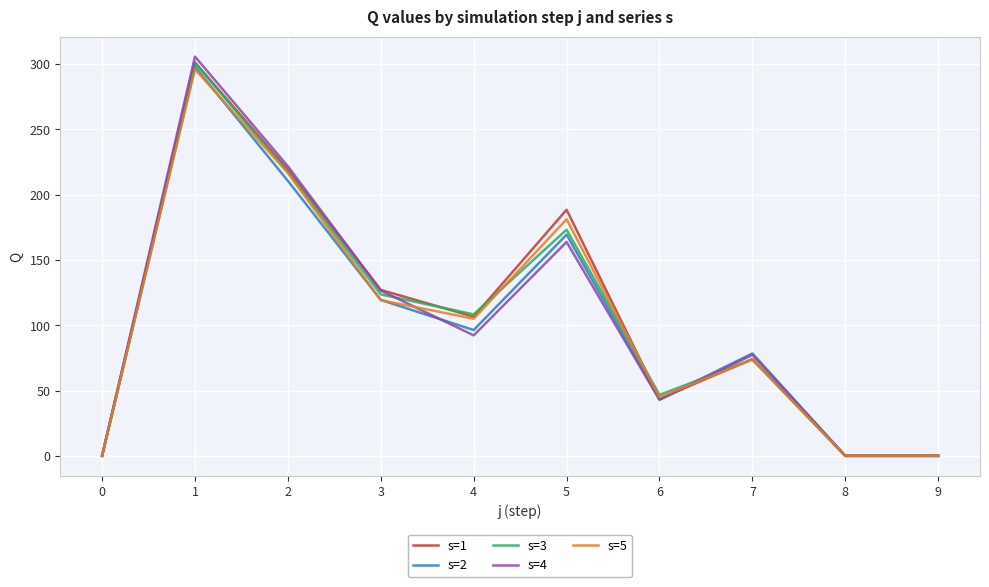

Count the number of categories in the chart.

10